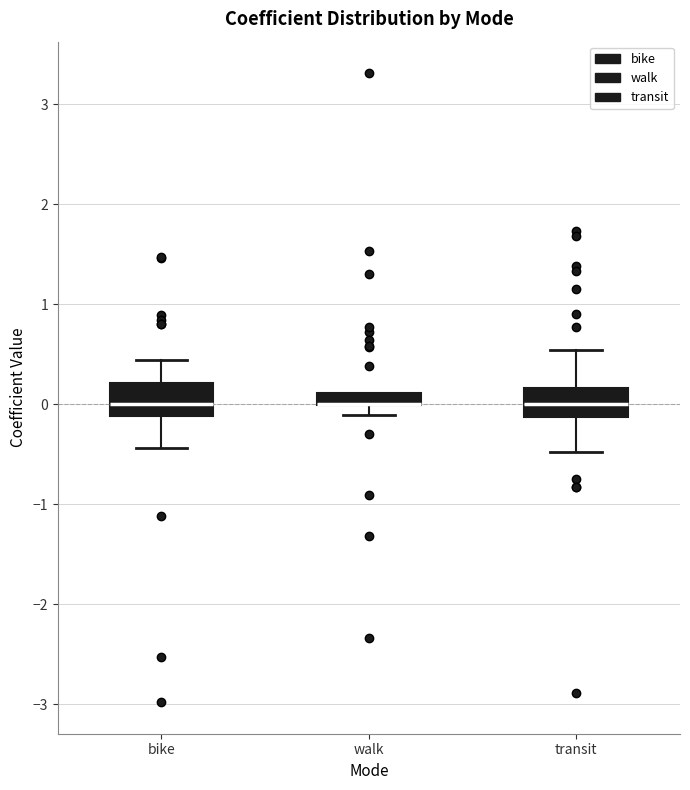

Where is the upper edge of the box for bike on the y-axis? The values are not printed on the chart, so give them approximately, as read against the axis.

0.2